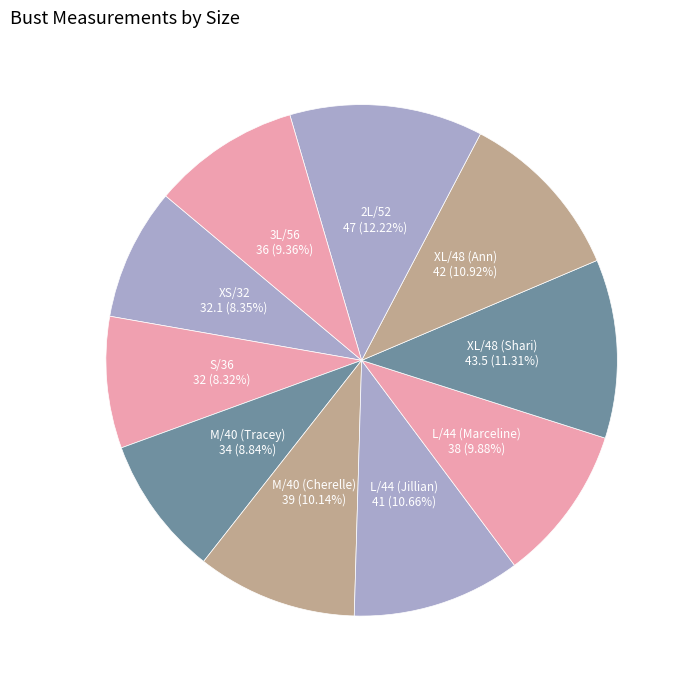

How many slices are in this pie chart?

10